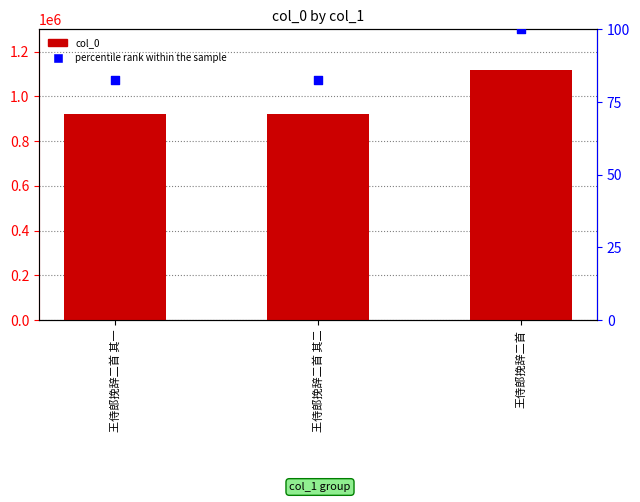

What are all the series names shown in the legend?

col_0, percentile rank within the sample